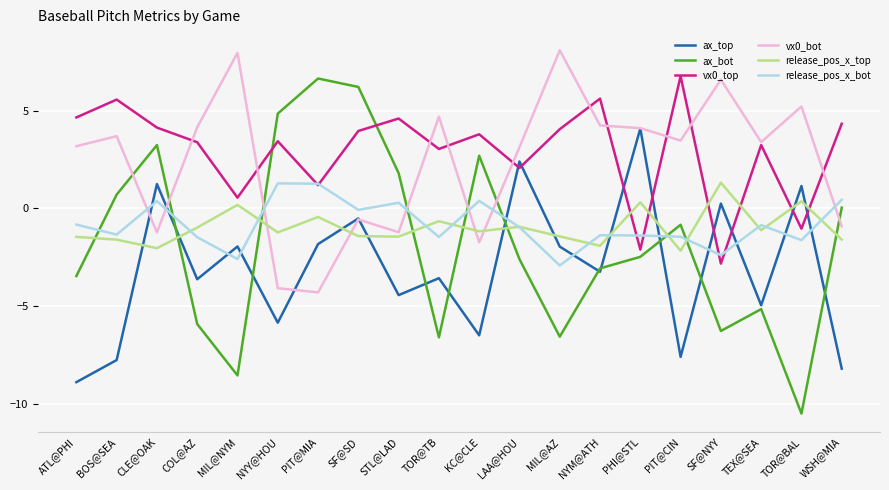

At which category is the sum across all series the highest?

SF@SD